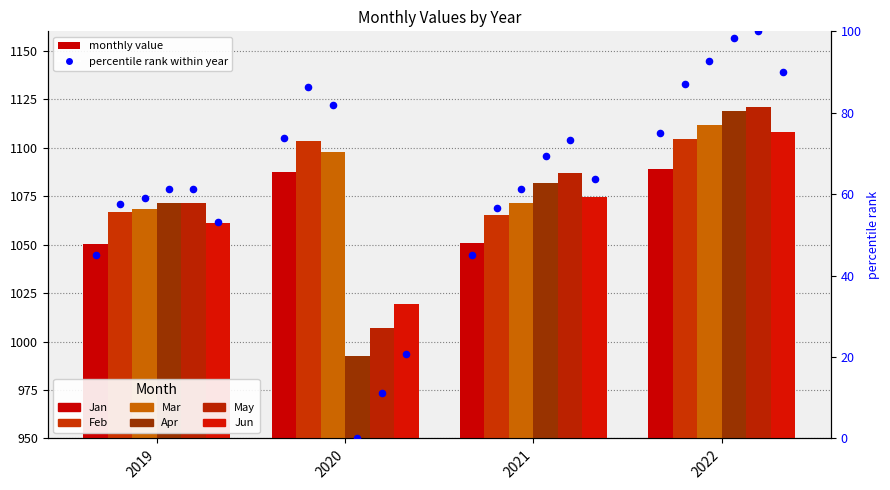

What is the total value across all series at 2019?

6389.6